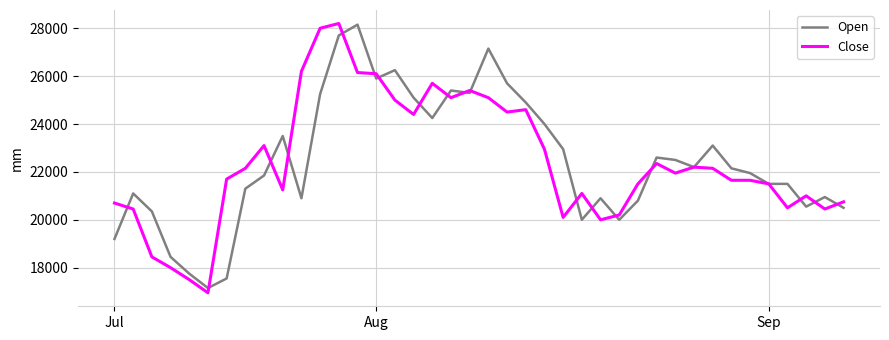

What is the maximum value shown in the chart?

28200